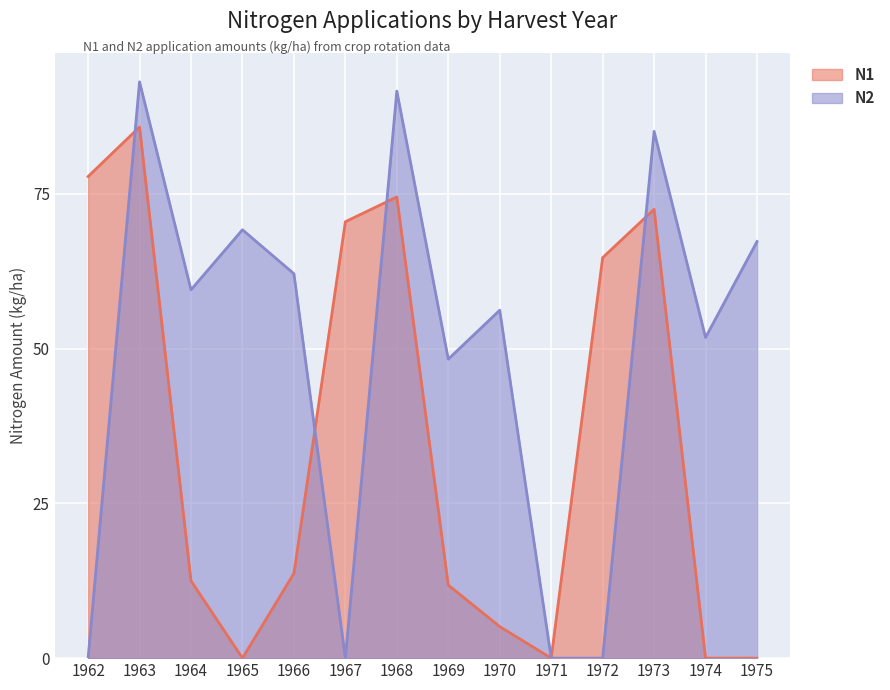

At which category is the sum across all series the highest?

1963